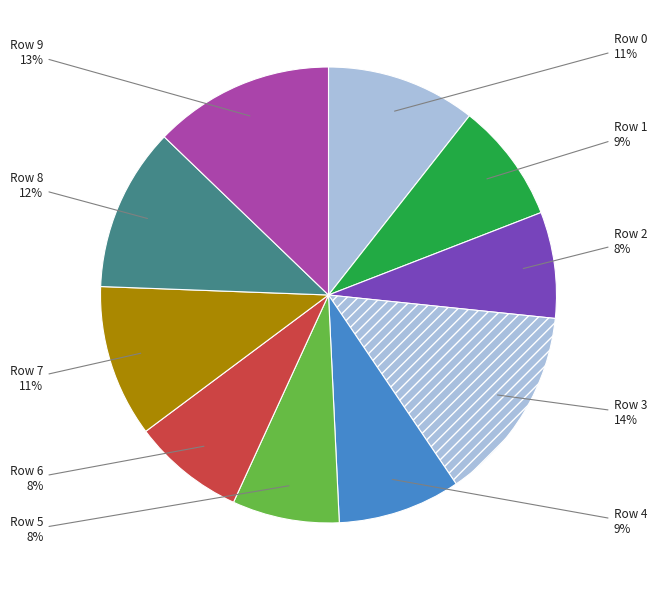

How many segments does this pie chart have?

10